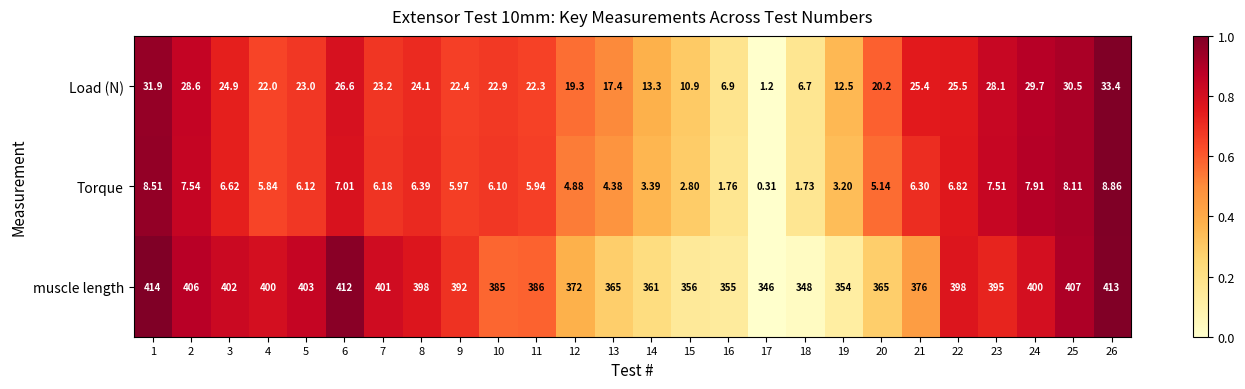

Which series changed the most between 12 and 14?

muscle length